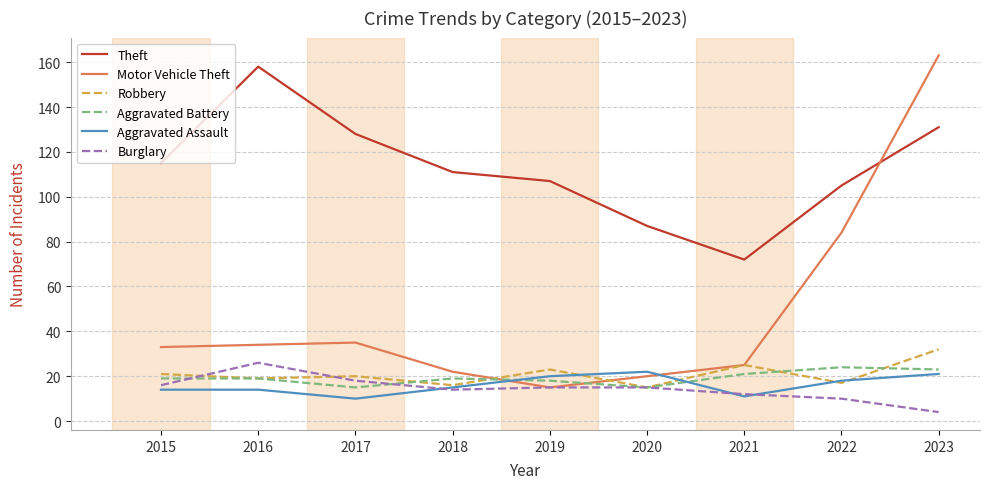

What are all the series names shown in the legend?

Theft, Motor Vehicle Theft, Robbery, Aggravated Battery, Aggravated Assault, Burglary